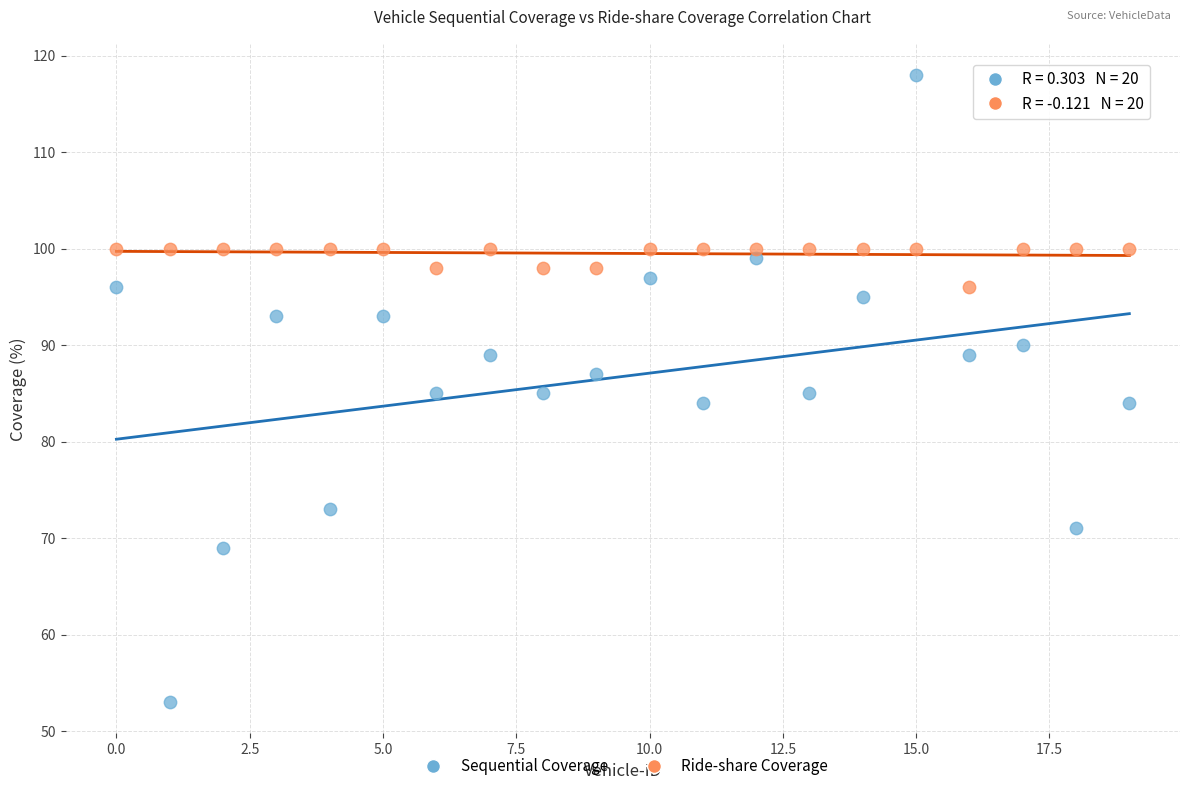

Which series reaches the minimum Y coordinate?

Sequential Coverage